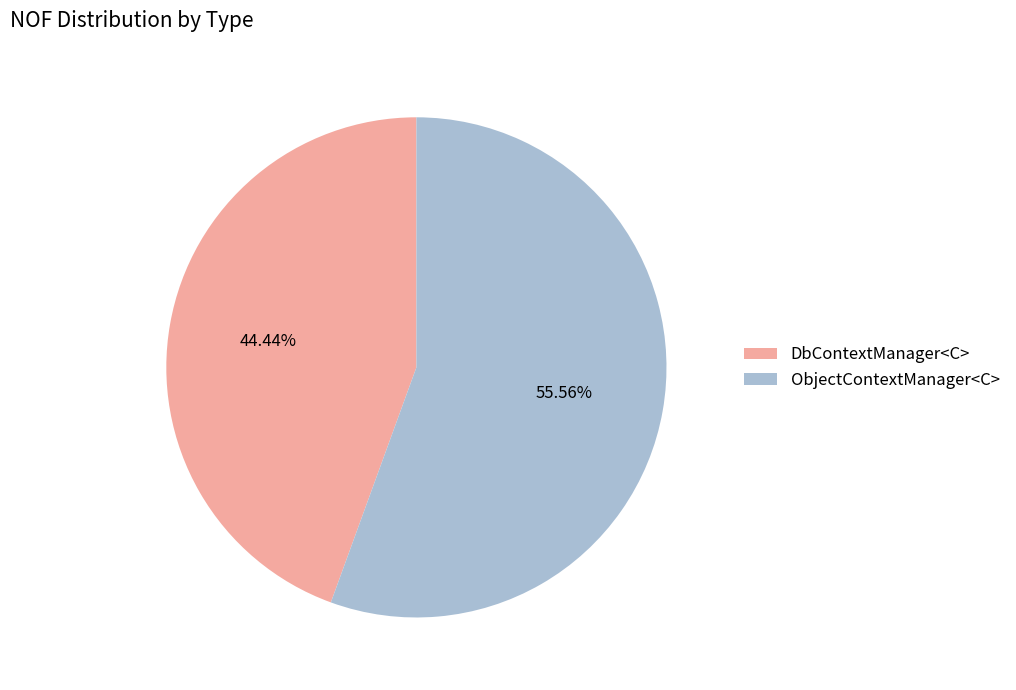

To the nearest percent, what is the difference between the ObjectContextManager<C> and DbContextManager<C> slice percentages?

11%